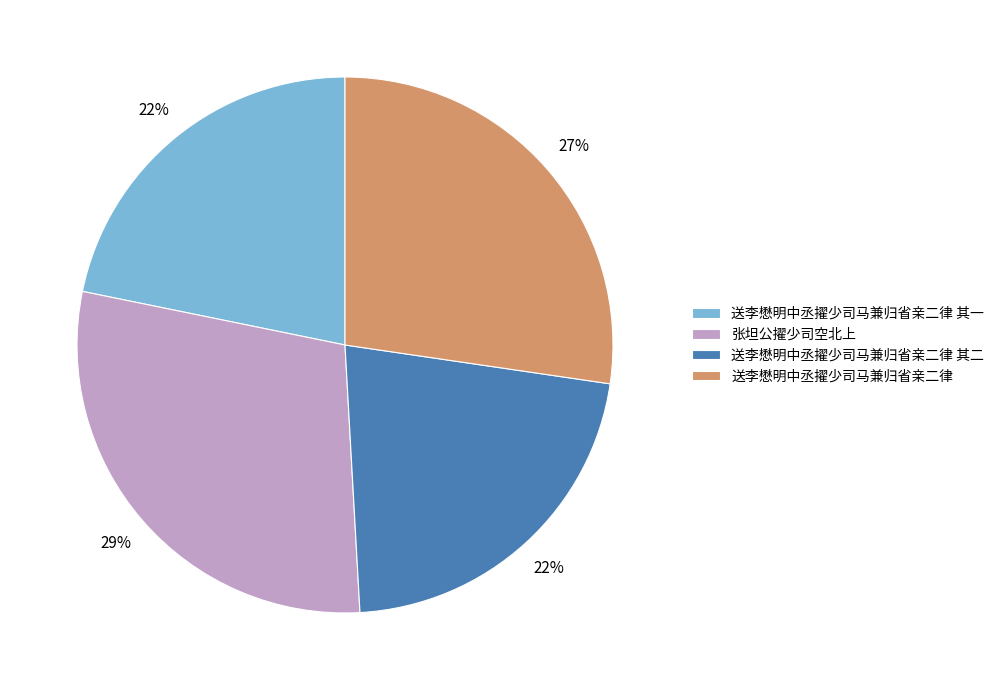

What percentage is the 送李懋明中丞擢少司马兼归省亲二律 其二 slice, to the nearest percent?

22%